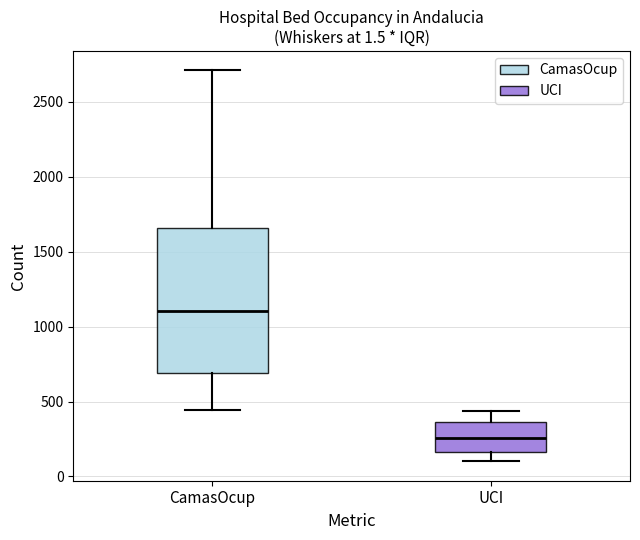

Reading left to right, transcribe this box plot: for each box, give where its median line is, the range the box spans, and where its two whiskers end, as read against the y-axis. The values are not printed on the chart, so give them approximately, as read against the axis.

CamasOcup: median 1100, box 700 to 1650, whiskers 450 to 2700
UCI: median 250, box 150 to 350, whiskers 100 to 450